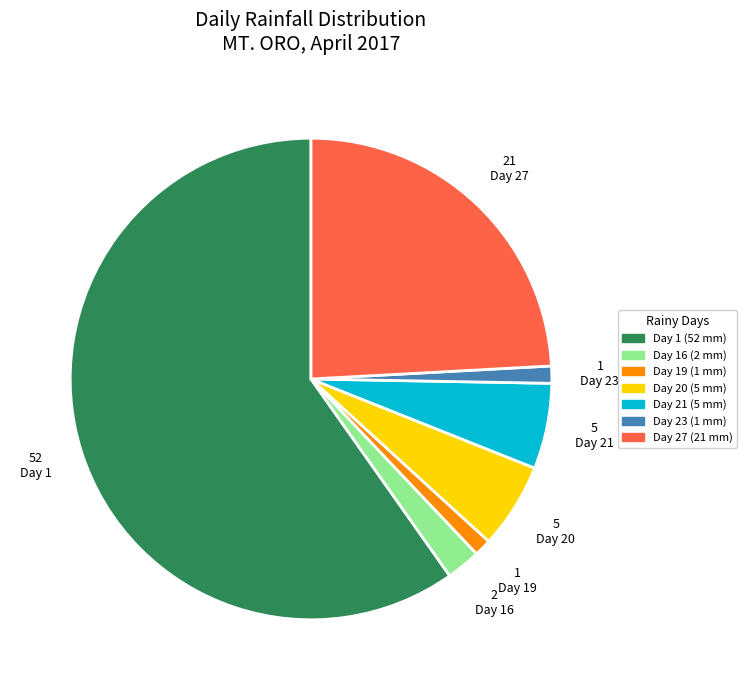

Is there any slice that represents more than half of the pie?

Yes